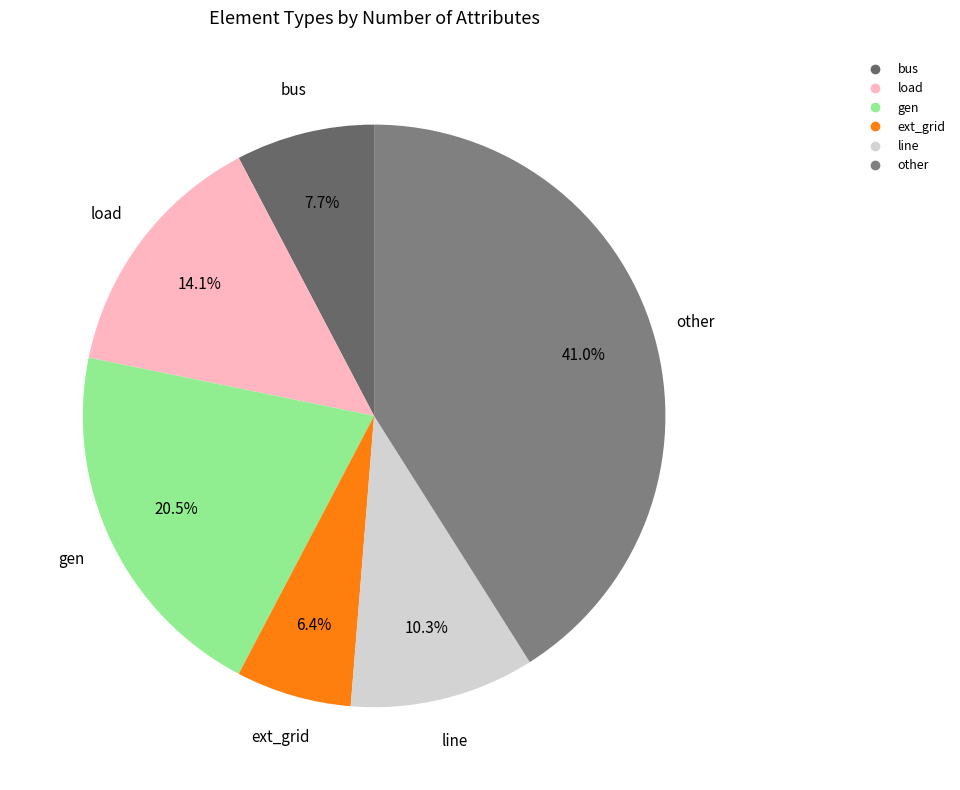

What is the ratio of the value at line to the value at ext_grid?

1.6